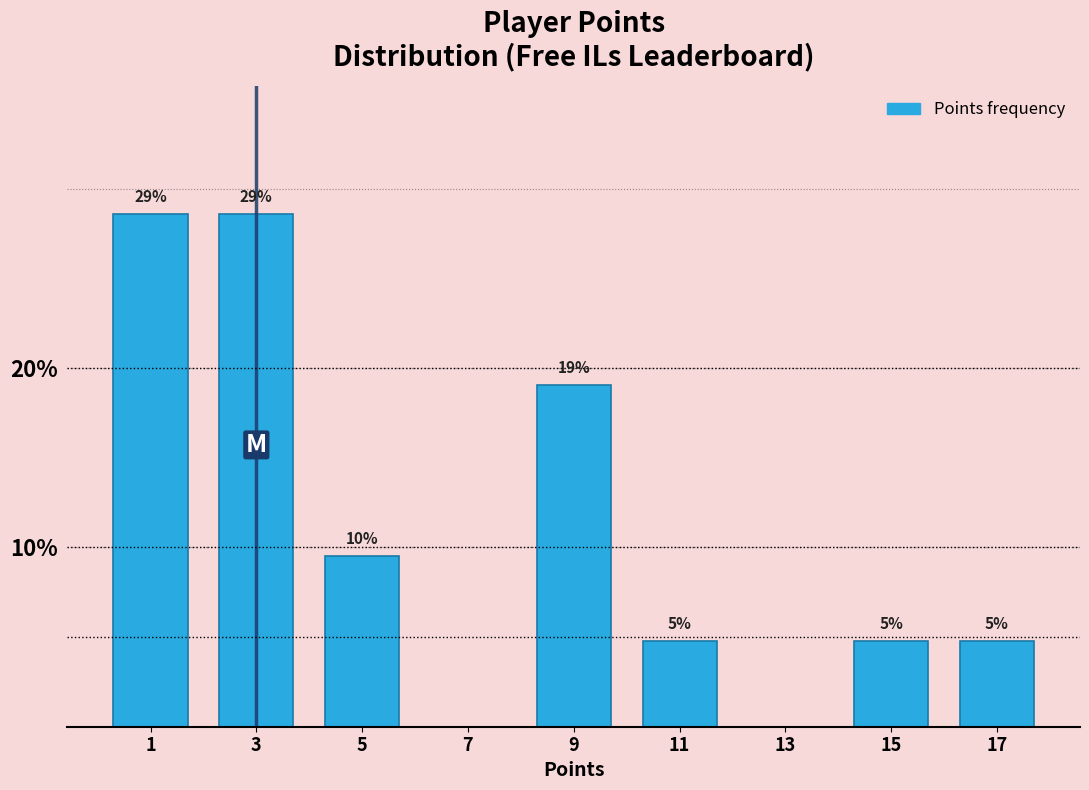

Are the bars horizontal?

No